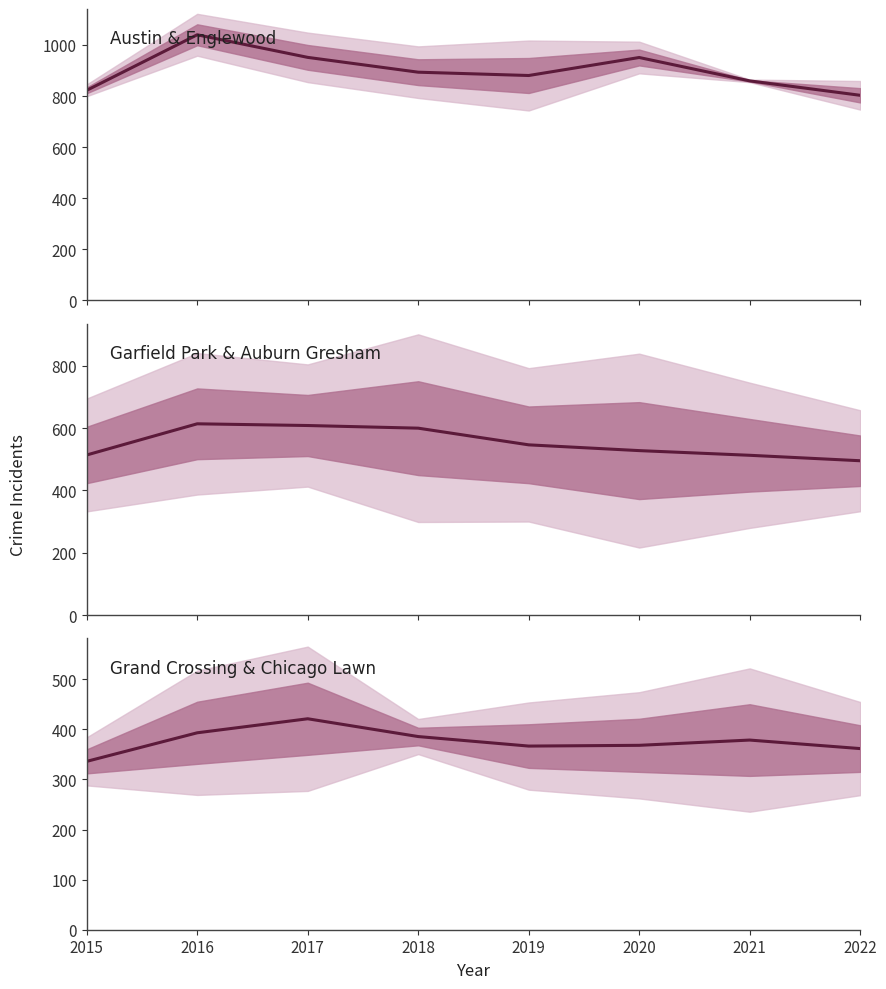

At which category does Austin & Englewood reach its first local valley?

2019